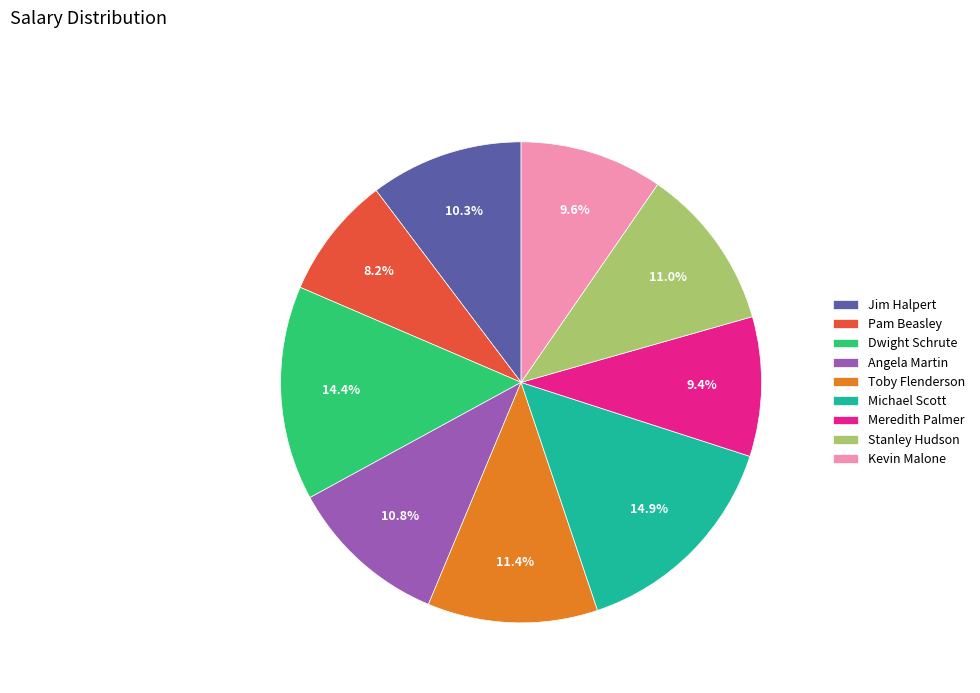

Which category has the smallest portion of the pie?

Pam Beasley